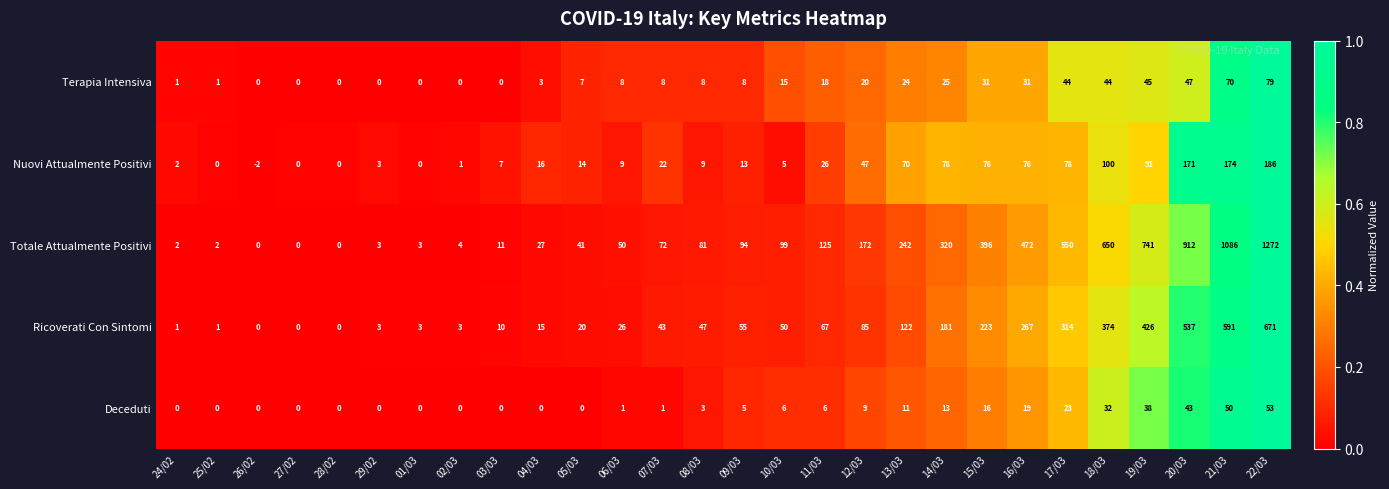

Is it true that Nuovi Attualmente Positivi equals 76 at 15/03?

True